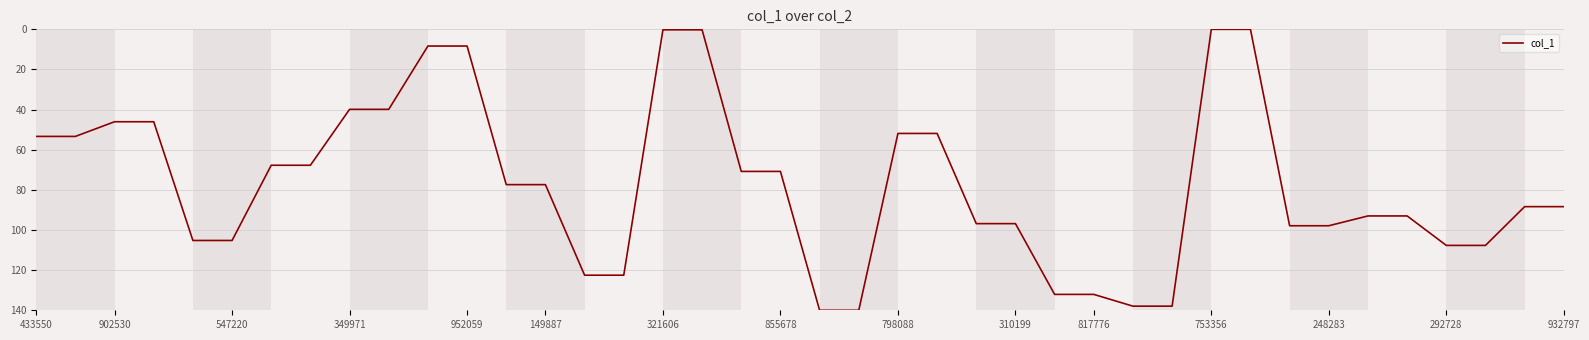

What is the sum of all values?

3074.2